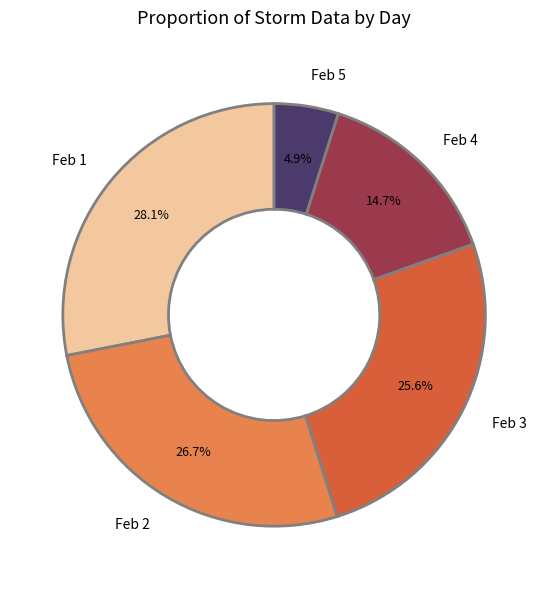

What is the ratio of the value at Feb 3 to the value at Feb 1?

0.9